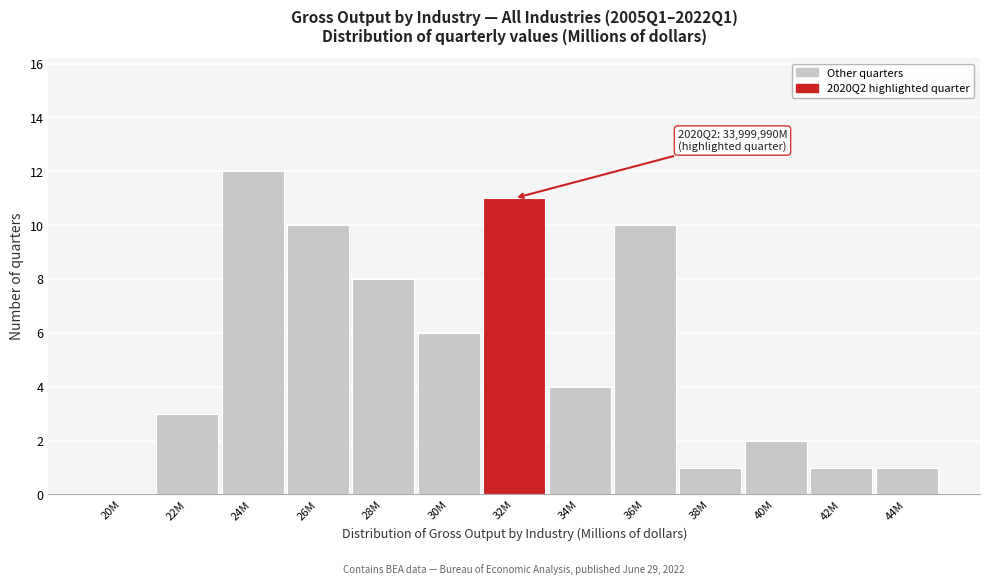

Reading right to left, what are all the values shown in this chart?

44M=1	42M=1	40M=2	38M=1	36M=10	34M=4	32M=11	30M=6	28M=8	26M=10	24M=12	22M=3	20M=0